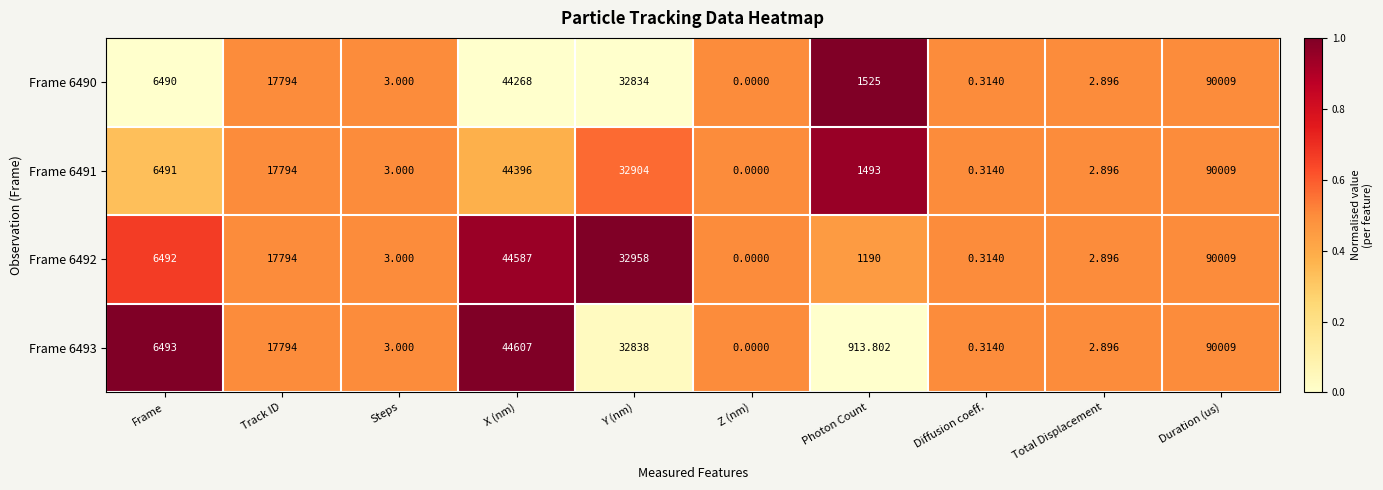

Where is Frame 6493 nearest to the value 45004?

X (nm)